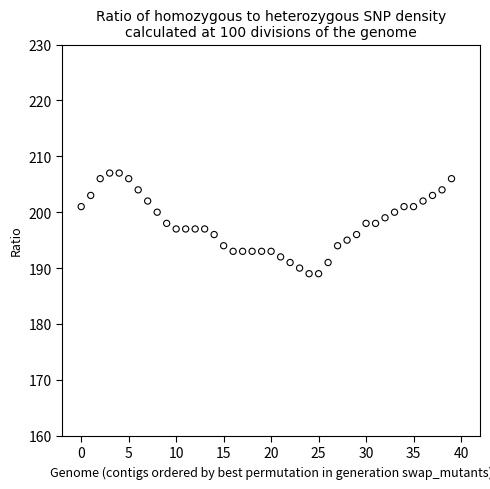

What is the range of Y values (max minus min)?

18